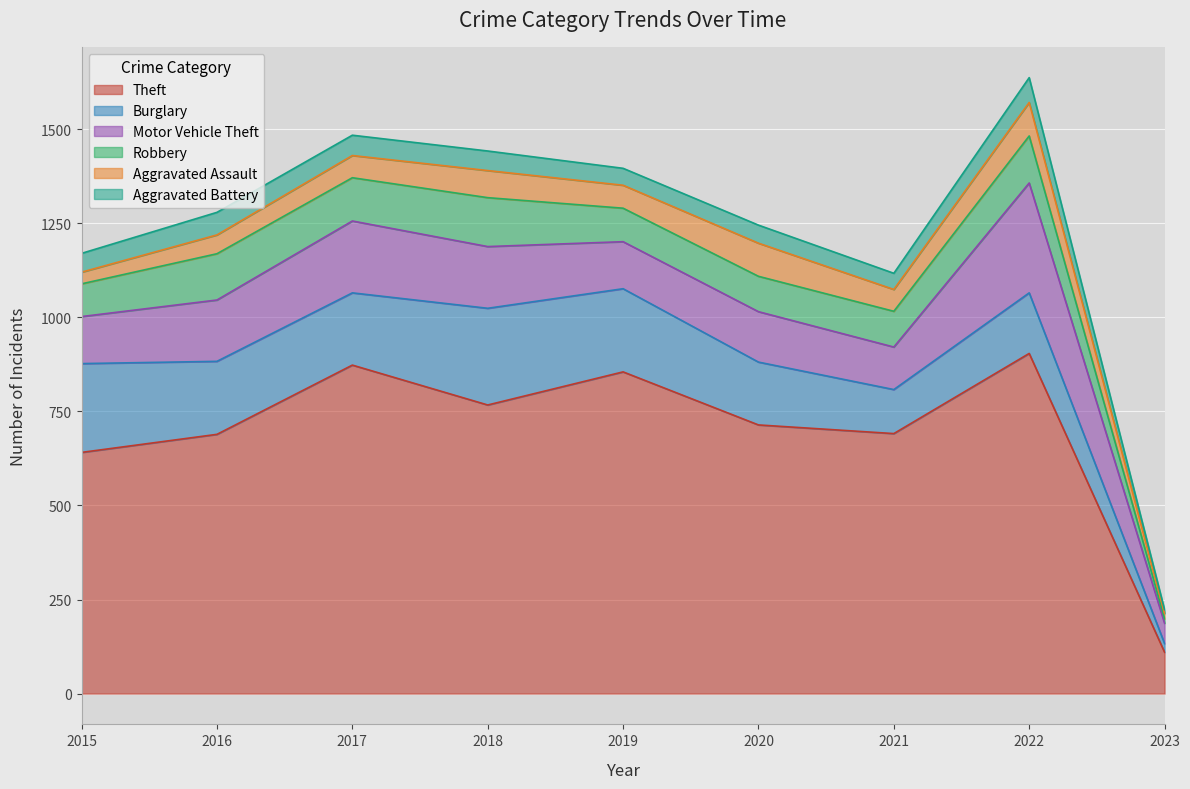

How many interior local peaks does the Theft series have?

3